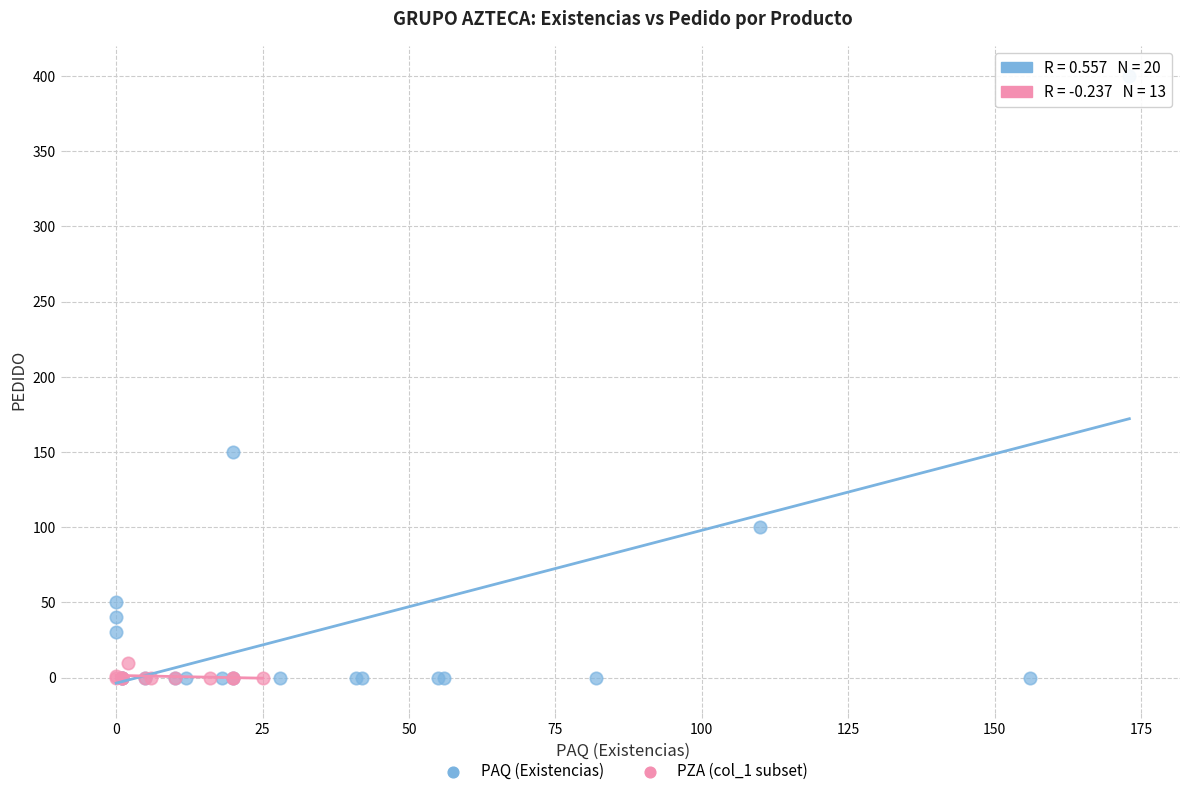

Which series has the widest spread of Y values?

PAQ (Existencias)